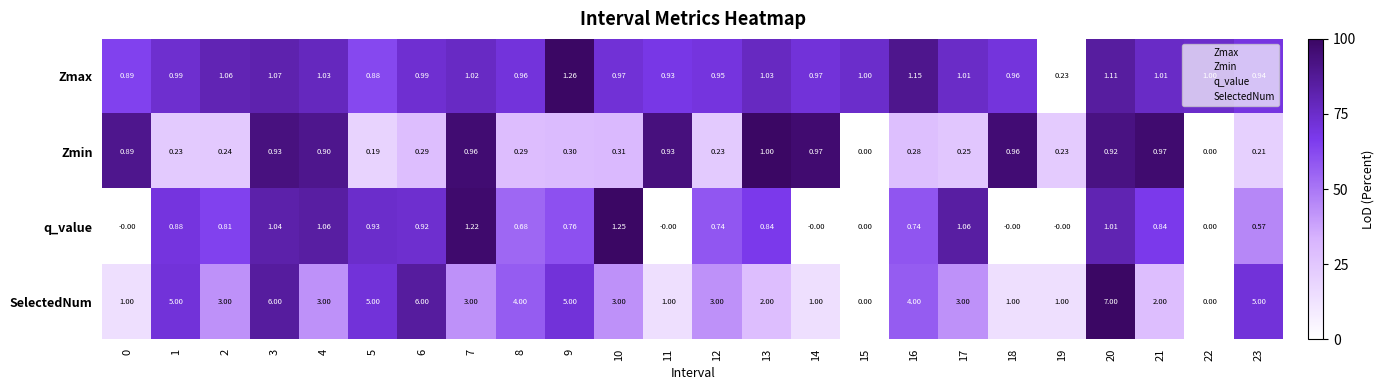

At how many categories does at least one series exceed 0?

24